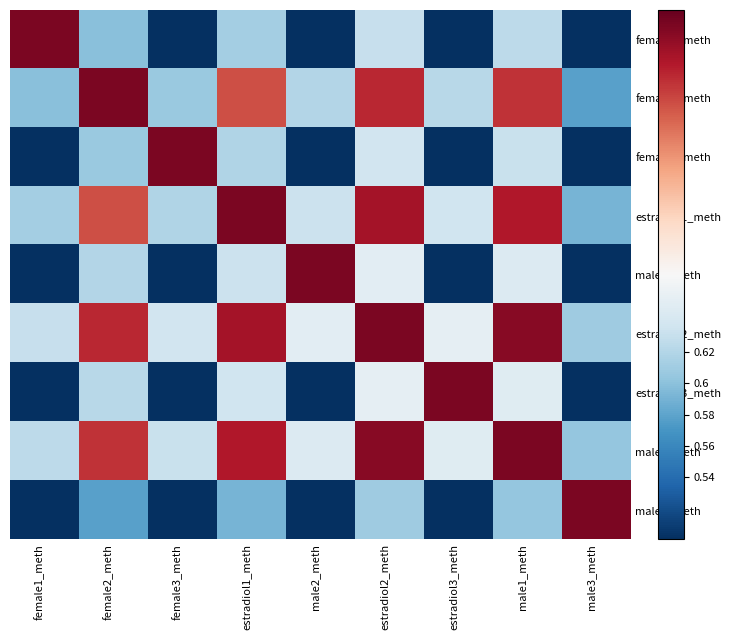

Reading left to right, what are all the values shown in this chart?

female1_meth: female1_meth=0.8	female2_meth=0.6	female3_meth=0.4	estradiol1_meth=0.6	male2_meth=0.5	estradiol2_meth=0.6	estradiol3_meth=0.5	male1_meth=0.6	male3_meth=0.4
female2_meth: female1_meth=0.6	female2_meth=0.8	female3_meth=0.6	estradiol1_meth=0.8	male2_meth=0.6	estradiol2_meth=0.8	estradiol3_meth=0.6	male1_meth=0.8	male3_meth=0.6
female3_meth: female1_meth=0.4	female2_meth=0.6	female3_meth=0.8	estradiol1_meth=0.6	male2_meth=0.5	estradiol2_meth=0.6	estradiol3_meth=0.5	male1_meth=0.6	male3_meth=0.4
estradiol1_meth: female1_meth=0.6	female2_meth=0.8	female3_meth=0.6	estradiol1_meth=0.8	male2_meth=0.6	estradiol2_meth=0.8	estradiol3_meth=0.6	male1_meth=0.8	male3_meth=0.6
male2_meth: female1_meth=0.5	female2_meth=0.6	female3_meth=0.5	estradiol1_meth=0.6	male2_meth=0.8	estradiol2_meth=0.7	estradiol3_meth=0.5	male1_meth=0.6	male3_meth=0.4
estradiol2_meth: female1_meth=0.6	female2_meth=0.8	female3_meth=0.6	estradiol1_meth=0.8	male2_meth=0.7	estradiol2_meth=0.8	estradiol3_meth=0.7	male1_meth=0.8	male3_meth=0.6
estradiol3_meth: female1_meth=0.5	female2_meth=0.6	female3_meth=0.5	estradiol1_meth=0.6	male2_meth=0.5	estradiol2_meth=0.7	estradiol3_meth=0.8	male1_meth=0.6	male3_meth=0.4
male1_meth: female1_meth=0.6	female2_meth=0.8	female3_meth=0.6	estradiol1_meth=0.8	male2_meth=0.6	estradiol2_meth=0.8	estradiol3_meth=0.6	male1_meth=0.8	male3_meth=0.6
male3_meth: female1_meth=0.4	female2_meth=0.6	female3_meth=0.4	estradiol1_meth=0.6	male2_meth=0.4	estradiol2_meth=0.6	estradiol3_meth=0.4	male1_meth=0.6	male3_meth=0.8